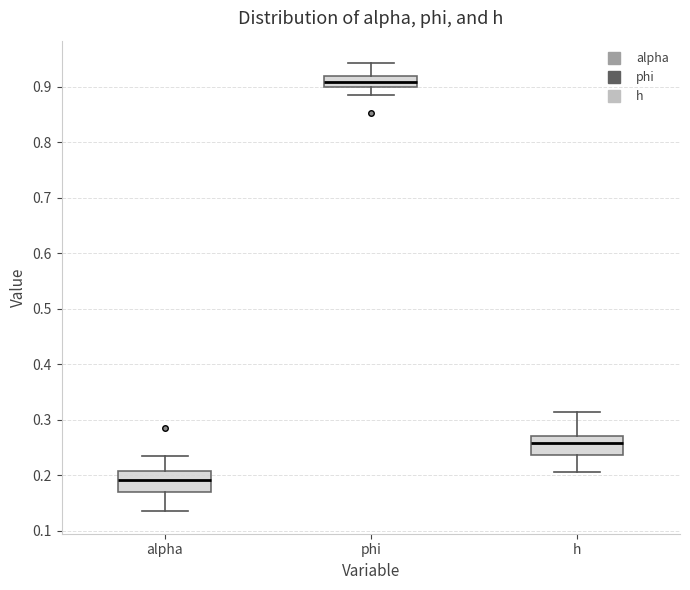

Reading left to right, read every box against the y-axis: the position of its median line, the range the box covers, and the ends of its whiskers. The values are not printed on the chart, so give them approximately, as read against the axis.

alpha: median 0.19, box 0.17 to 0.21, whiskers 0.13 to 0.23
phi: median 0.91, box 0.90 to 0.92, whiskers 0.88 to 0.94
h: median 0.26, box 0.24 to 0.27, whiskers 0.21 to 0.31